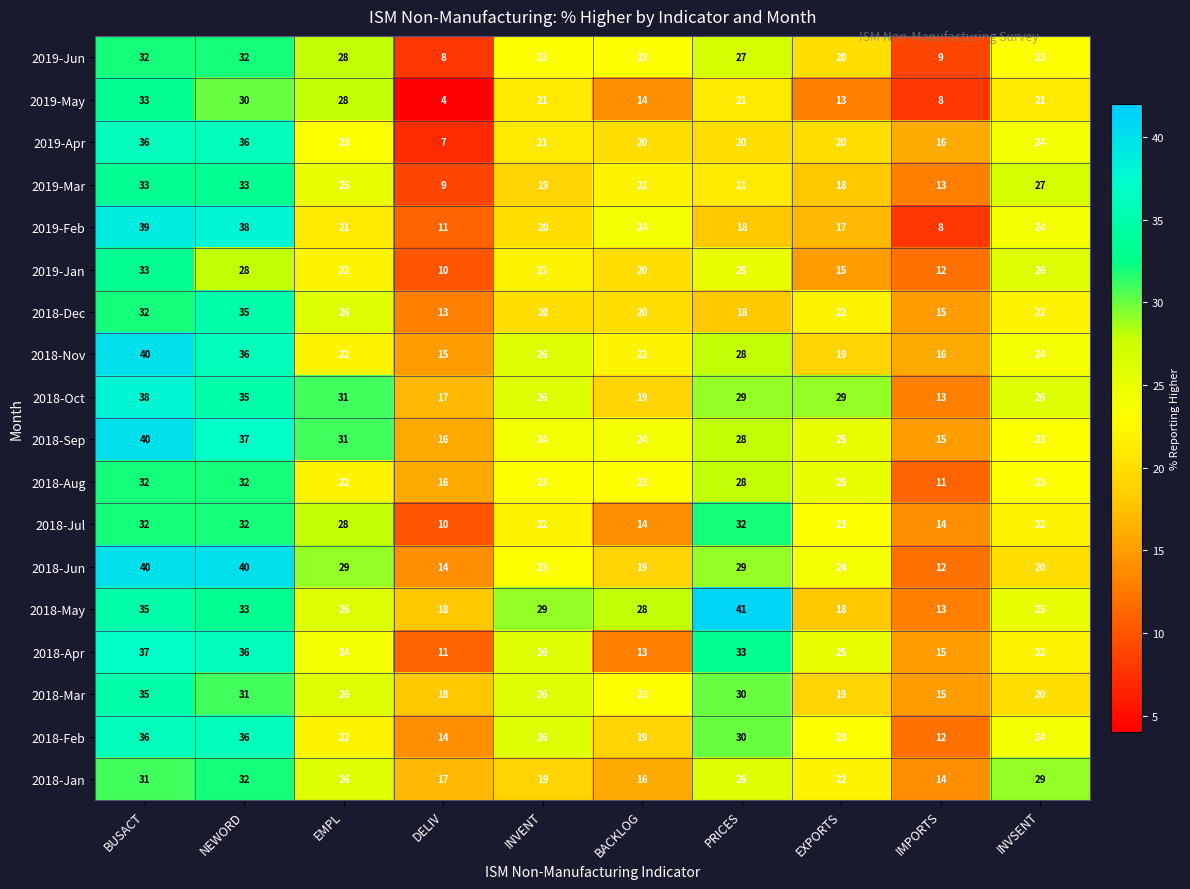

What is the sum of the 2018-Sep values at EXPORTS and BUSACT?

65